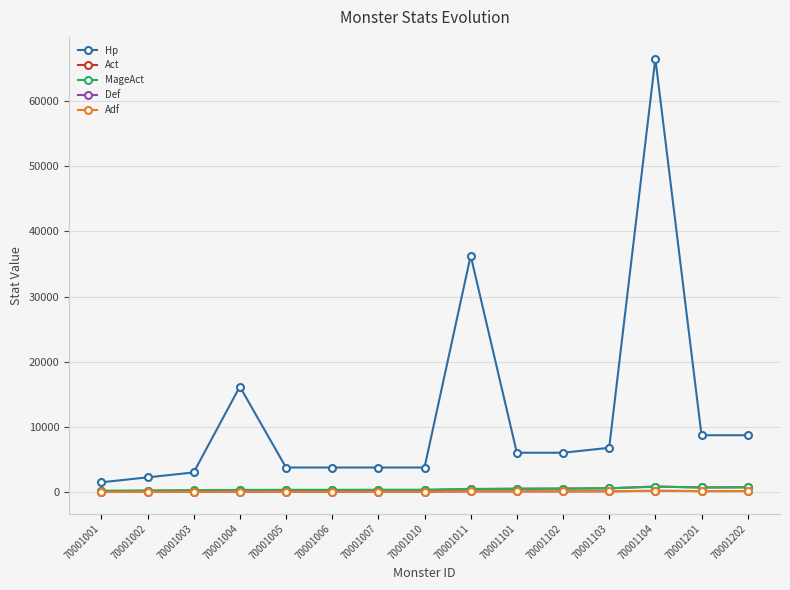

True or false: MageAct and Def cross at least once.

False